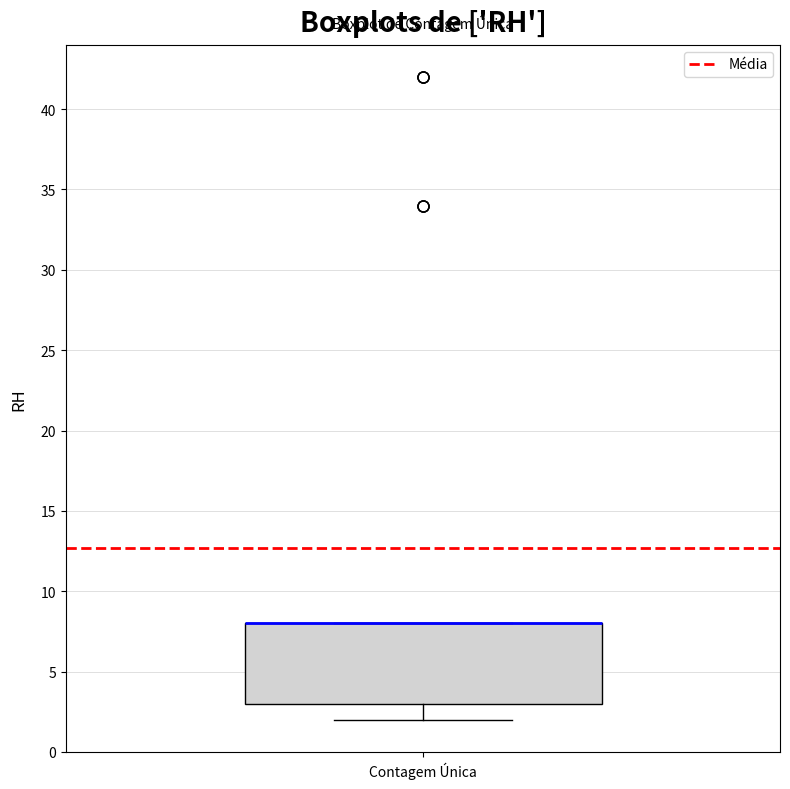

Transcribe this box plot: give where the median line is, the range the box spans, and where the two whiskers end, as read against the y-axis. The values are not printed on the chart, so give them approximately, as read against the axis.

median 8 (drawn on the box's upper edge), box 3 to 8, whiskers 2 to 8